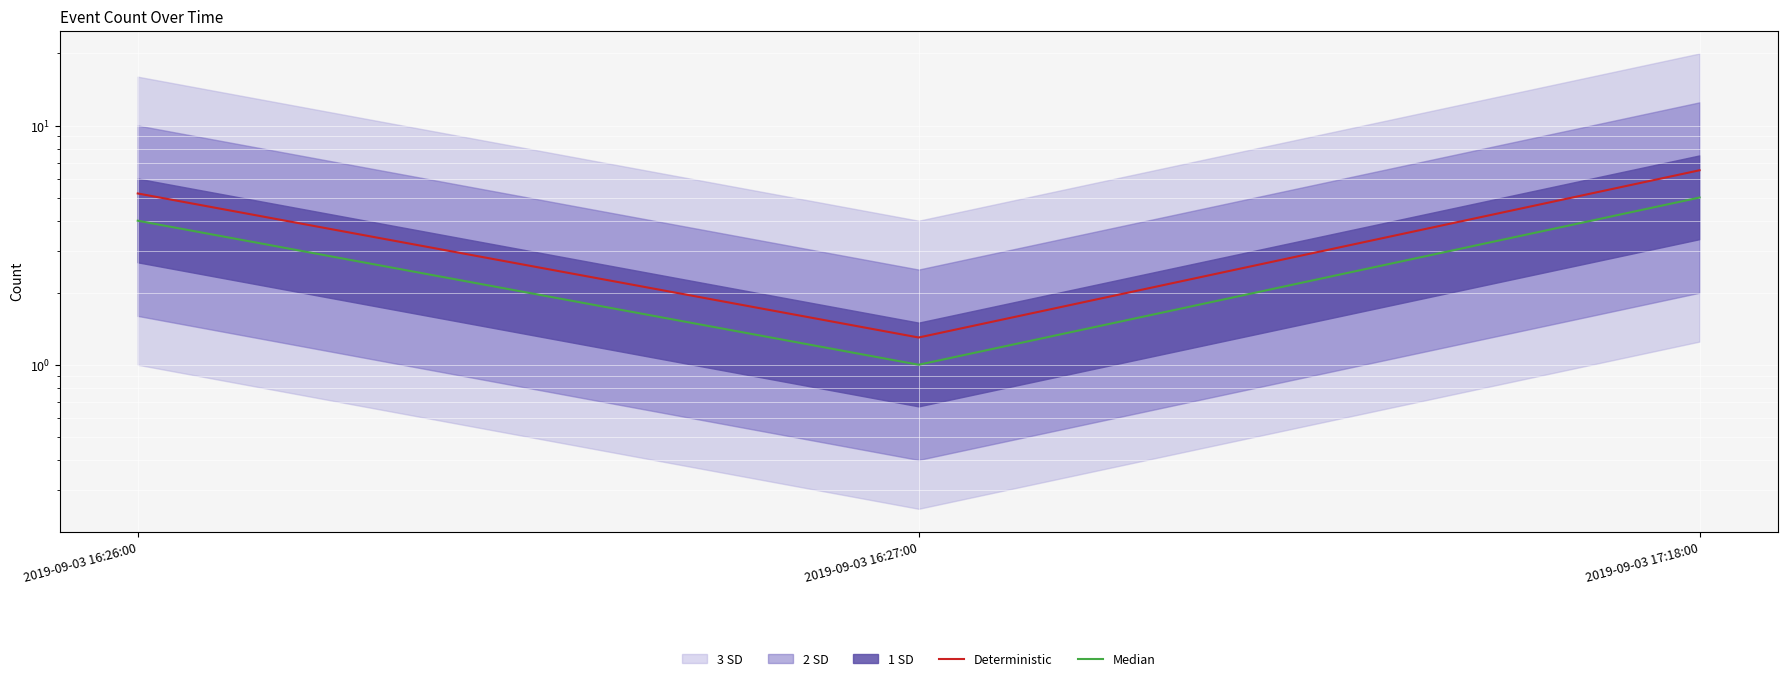

Is this an area chart (filled region under the line)?

No